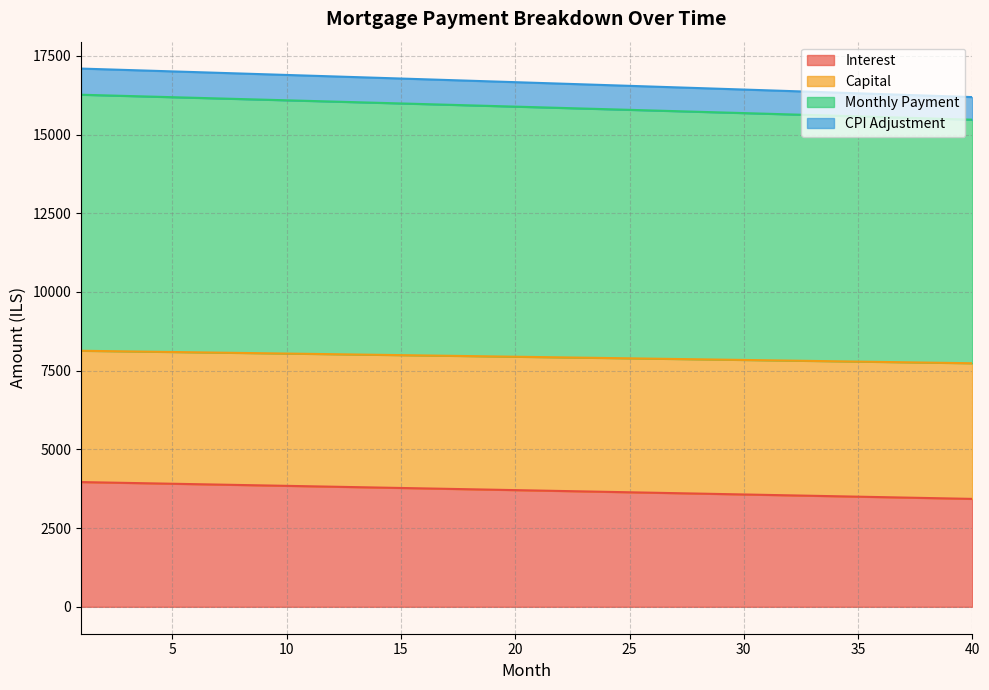

Reading left to right, what are all the values shown in this chart?

opening_balance: 3961.6	3948.4	3935.2	3921.9	3908.6	3895.3	3881.9	3868.6	3855.2	3841.8	3828.3	3814.8	3801.4	3787.8	3774.3	3760.7	3747.1	3733.5	3719.9	3706.2	3692.5	3678.8	3665.0	3651.3	3637.5	3623.6	3609.8	3595.9	3582.0	3568.1	3554.1	3540.2	3526.2	3512.1	3498.1	3484.0	3469.9	3455.8	3441.6	3427.4
interest: 17094.1	17071.8	17049.5	17027.1	17004.7	16982.2	16959.7	16937.1	16914.5	16891.9	16869.1	16846.4	16823.6	16800.7	16777.8	16754.8	16731.8	16708.7	16685.6	16662.4	16639.2	16616.0	16592.7	16569.3	16545.9	16522.4	16498.9	16475.3	16451.7	16428.0	16404.3	16380.5	16356.7	16332.8	16308.9	16284.9	16260.9	16236.8	16212.7	16188.5
capital: 16263.5	16244.0	16224.5	16204.9	16185.3	16165.7	16145.9	16126.2	16106.4	16086.6	16066.7	16046.8	16026.8	16006.8	15986.7	15966.6	15946.4	15926.2	15906.0	15885.7	15865.4	15845.0	15824.6	15804.1	15783.6	15763.1	15742.5	15721.8	15701.1	15680.4	15659.6	15638.8	15617.9	15597.0	15576.0	15555.0	15534.0	15512.9	15491.7	15470.5
month_payment: 8131.8	8122.0	8112.3	8102.5	8092.7	8082.8	8073.0	8063.1	8053.2	8043.3	8033.3	8023.4	8013.4	8003.4	7993.4	7983.3	7973.2	7963.1	7953.0	7942.9	7932.7	7922.5	7912.3	7902.1	7891.8	7881.5	7871.2	7860.9	7850.6	7840.2	7829.8	7819.4	7808.9	7798.5	7788.0	7777.5	7767.0	7756.4	7745.9	7735.3